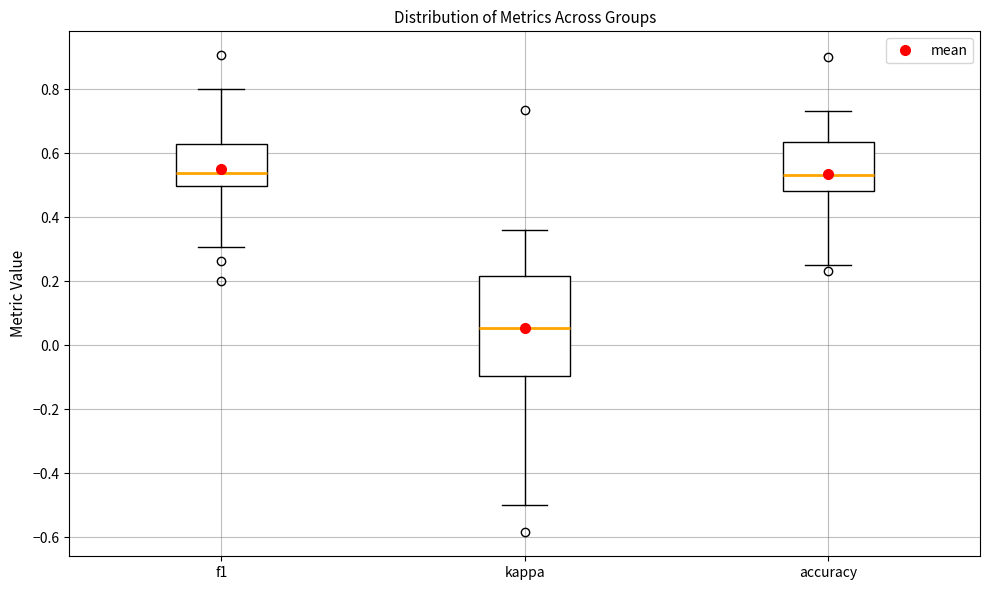

Comparing the boxes themselves (not the whiskers), which one is the tallest?

kappa